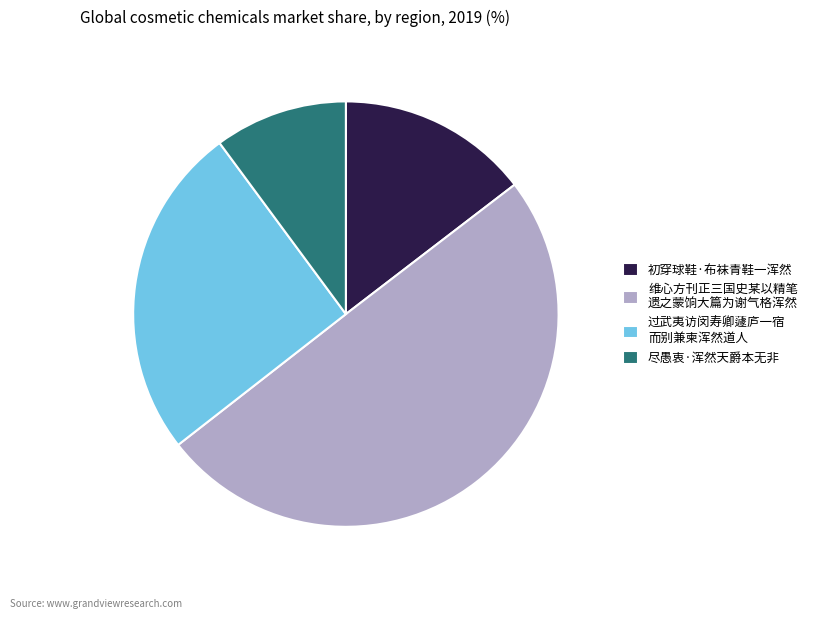

How many segments does this pie chart have?

4